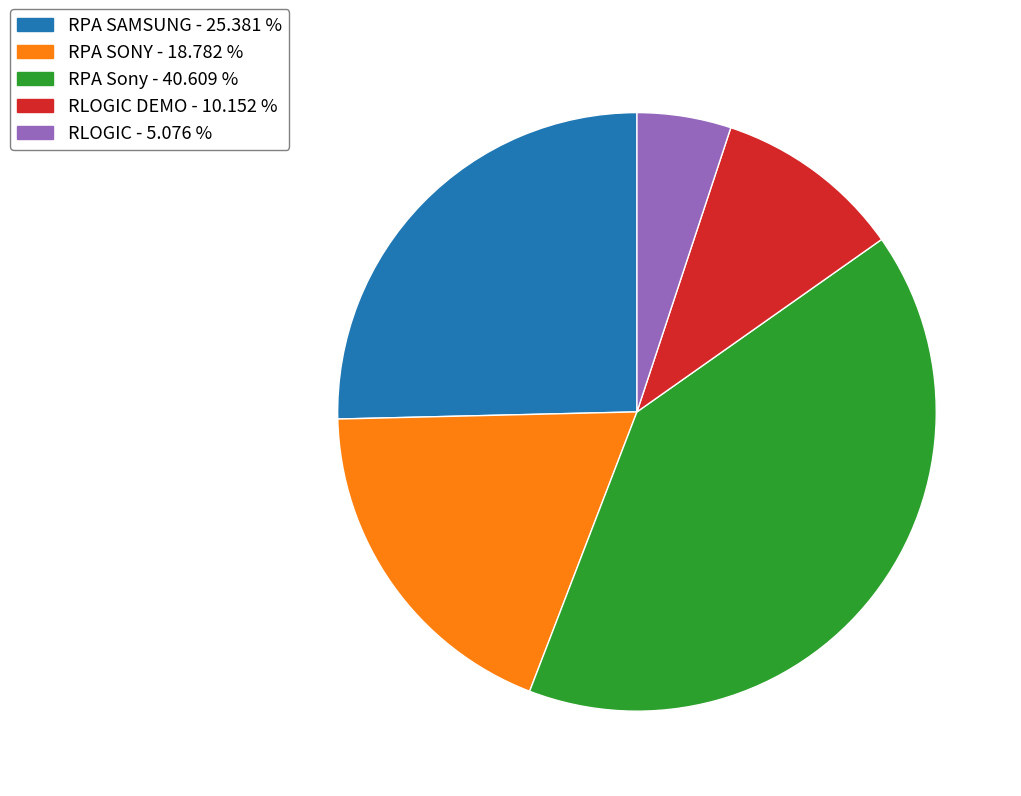

Rank the categories by value from highest to lowest.

RPA Sony - 40.609 %, RPA SAMSUNG - 25.381 %, RPA SONY - 18.782 %, RLOGIC DEMO - 10.152 %, RLOGIC - 5.076 %